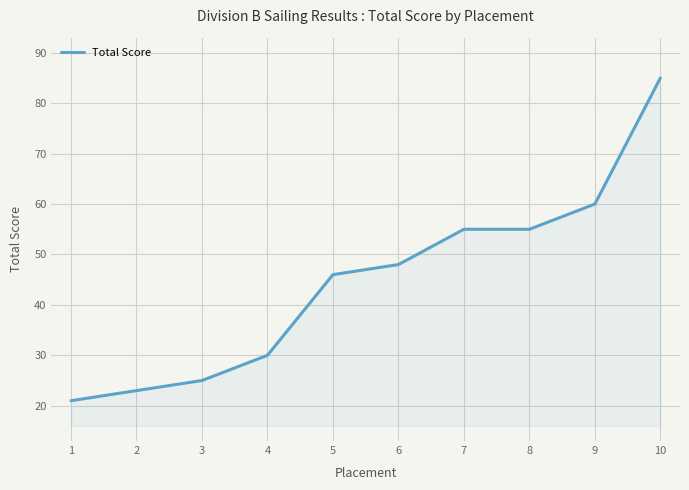

What is the minimum value shown in the chart?

21